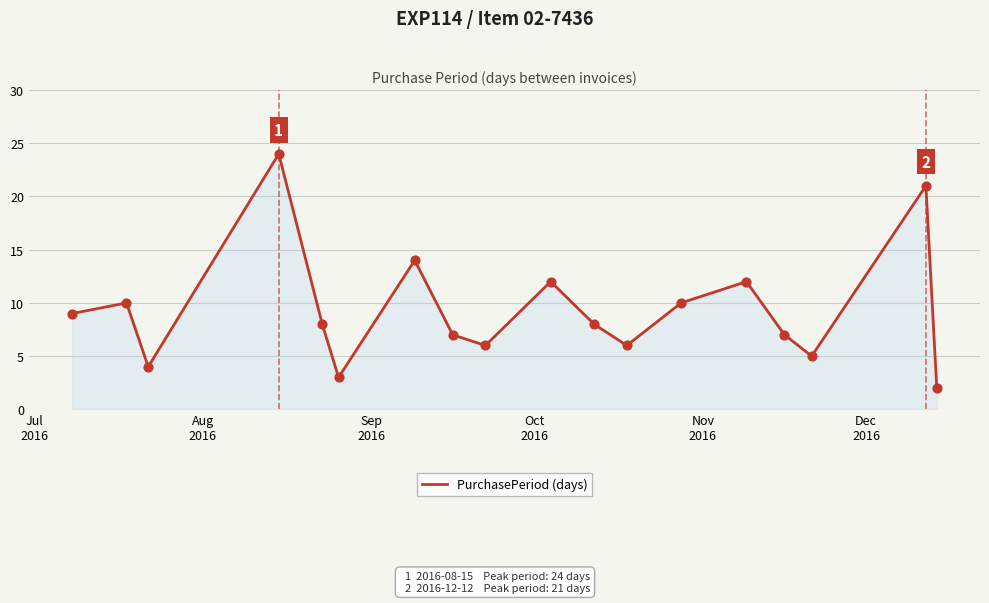

What is the maximum value shown in the chart?

24